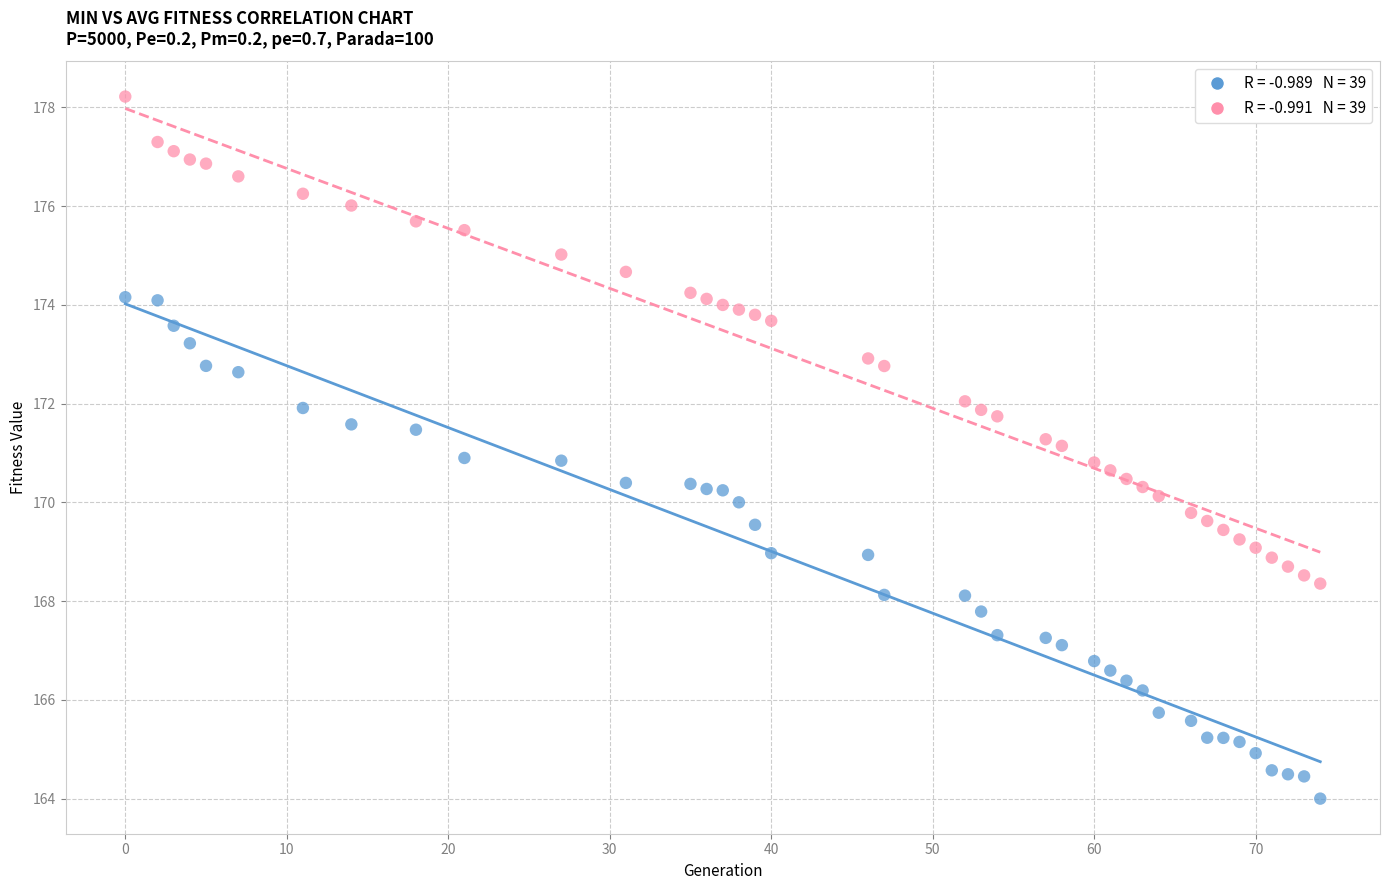

Across all data points, what is the range of Y values (max minus min)?

14.2